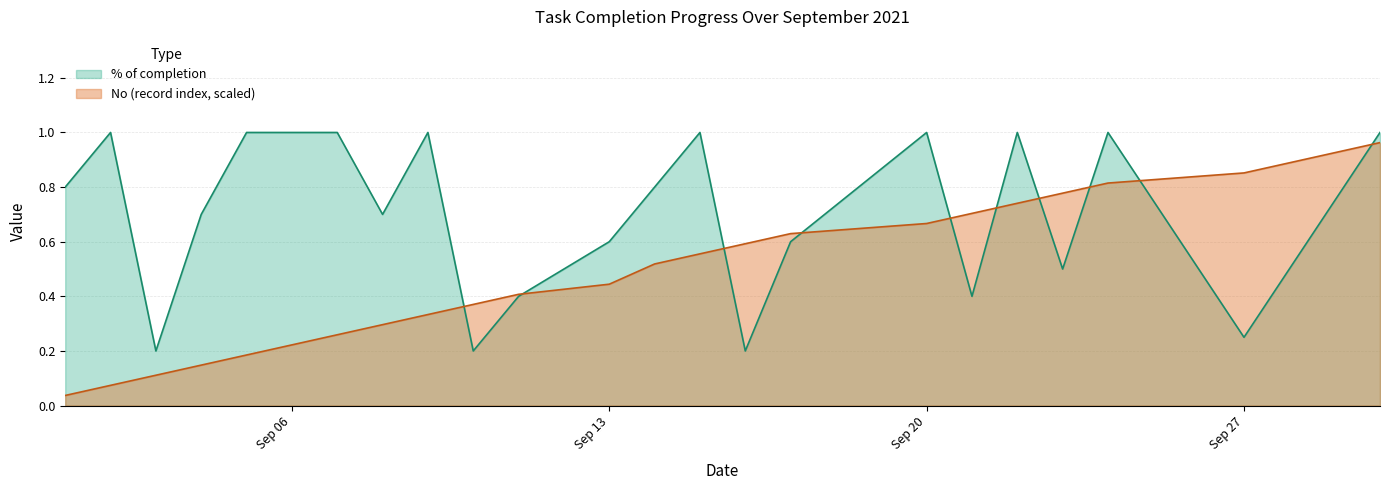

What is the spread (max minus min) of values at 2021-09-28?

0.4